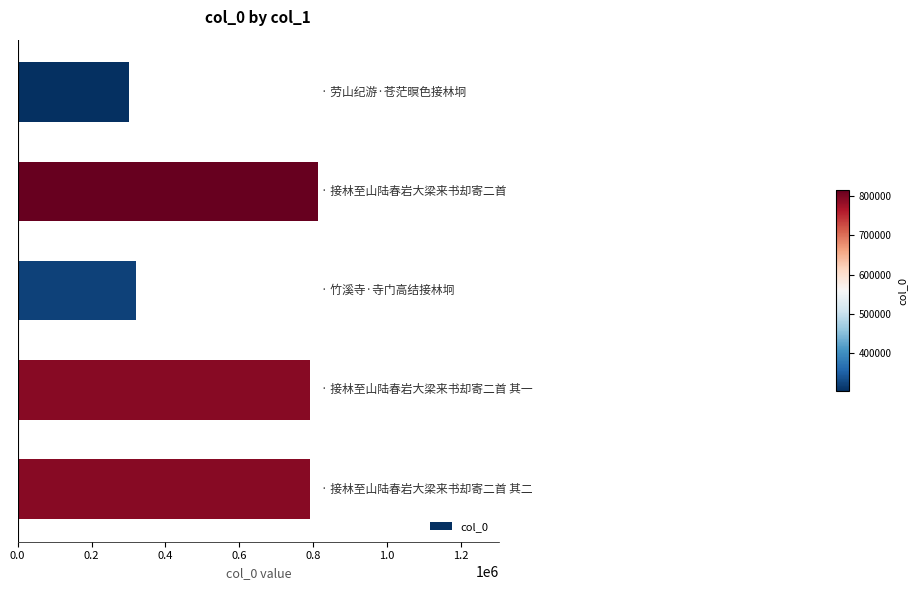

What is the maximum value shown in the chart?

814721